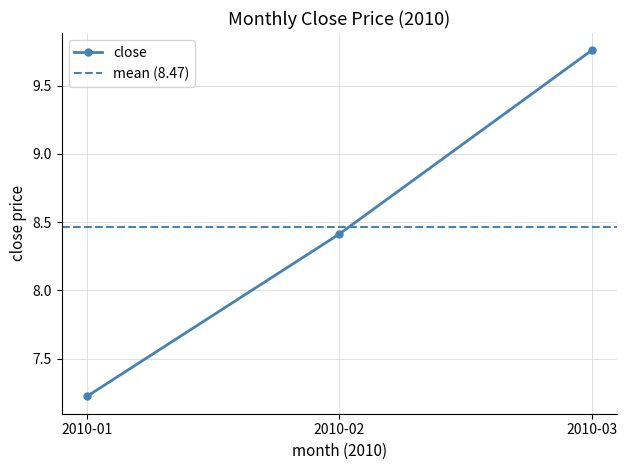

What is the value of the close point at the 2nd from the left?

8.4